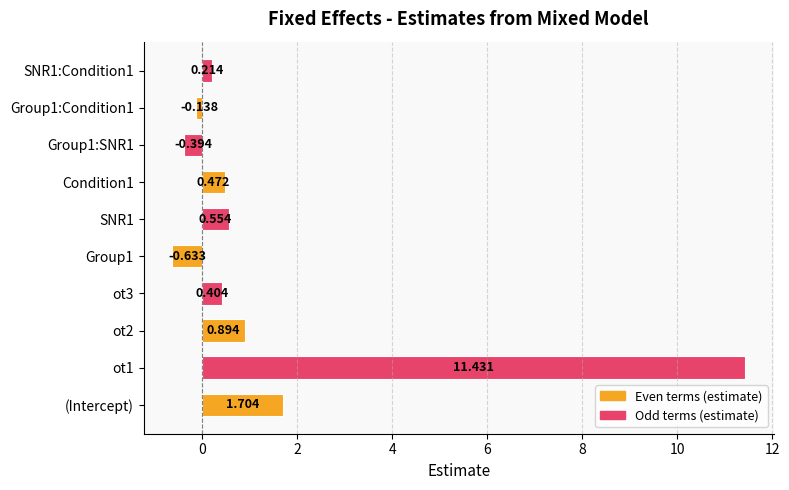

What is the difference between the maximum and minimum values?

12.1